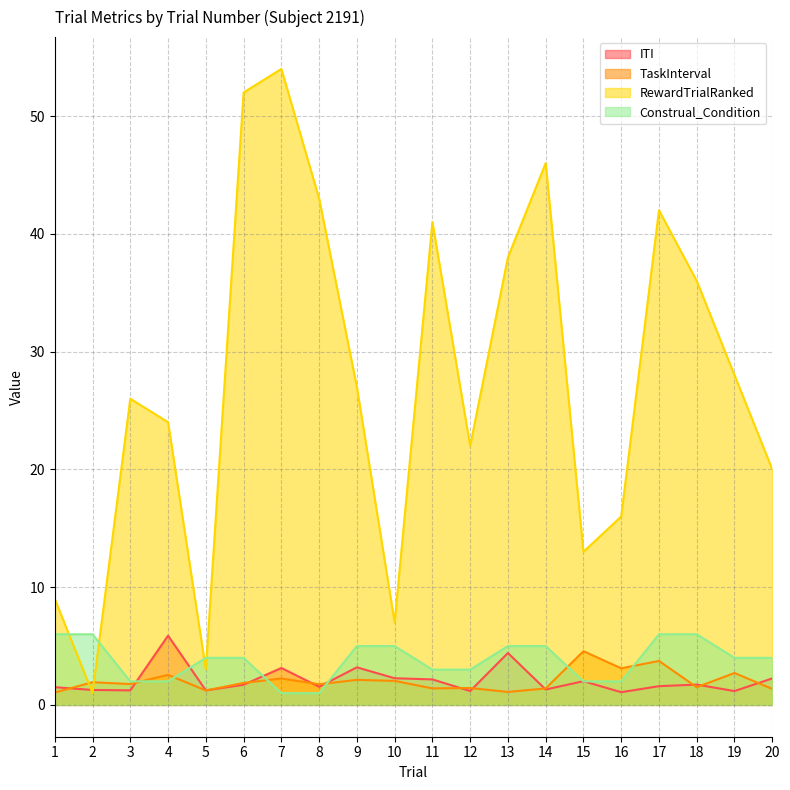

Where do RewardTrialRanked and ITI first cross each other?

1 and 2